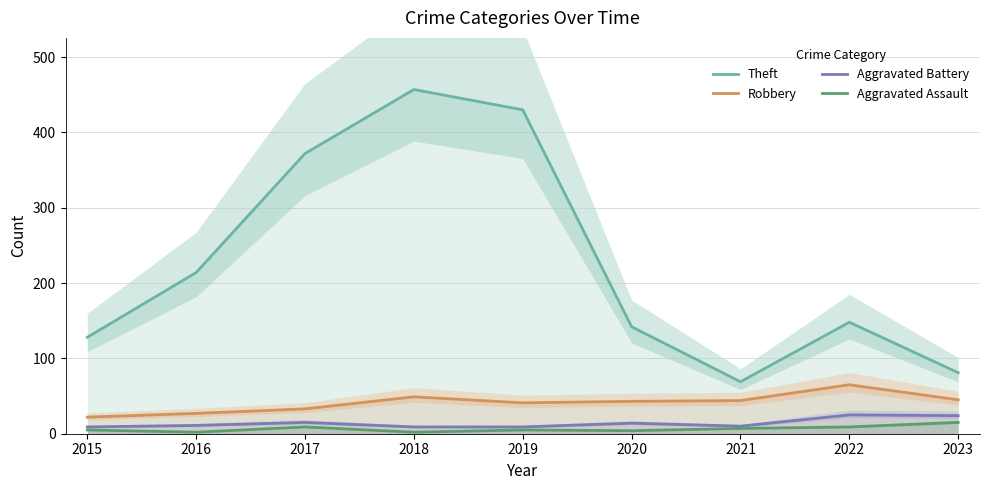

How many values in the Robbery series exceed 43?

4